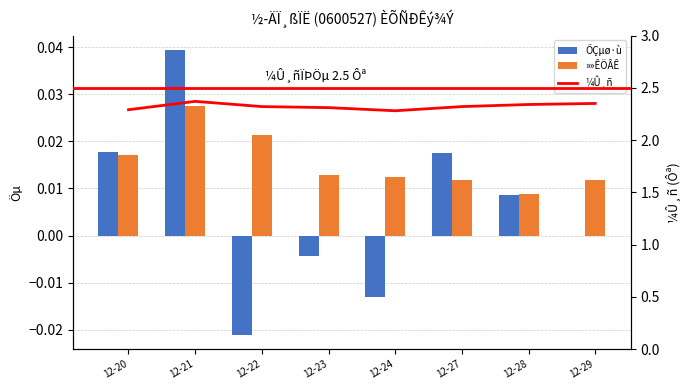

What is the lowest value of the ¼Û¸ñ series?

2.3